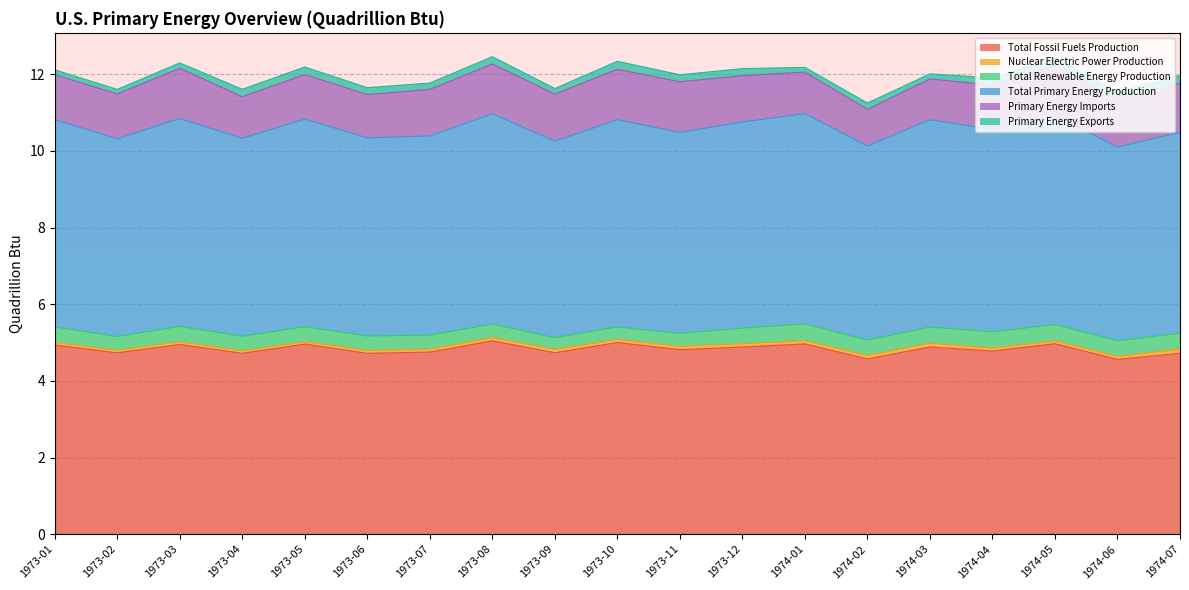

What is the approximate value of Total Fossil Fuels Production at 1974-06?

4.6